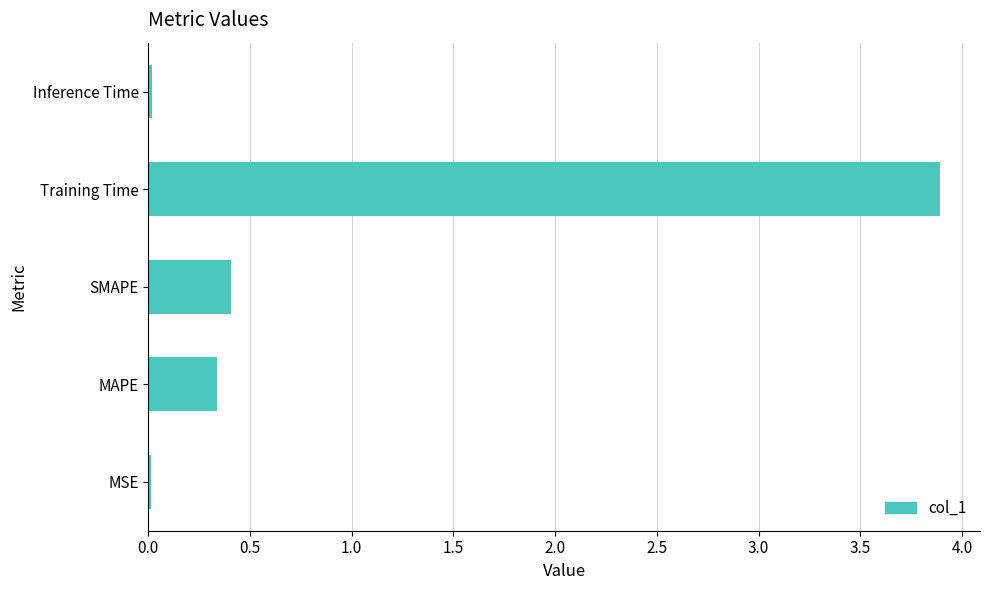

Which has a higher value, Inference Time or MAPE?

MAPE